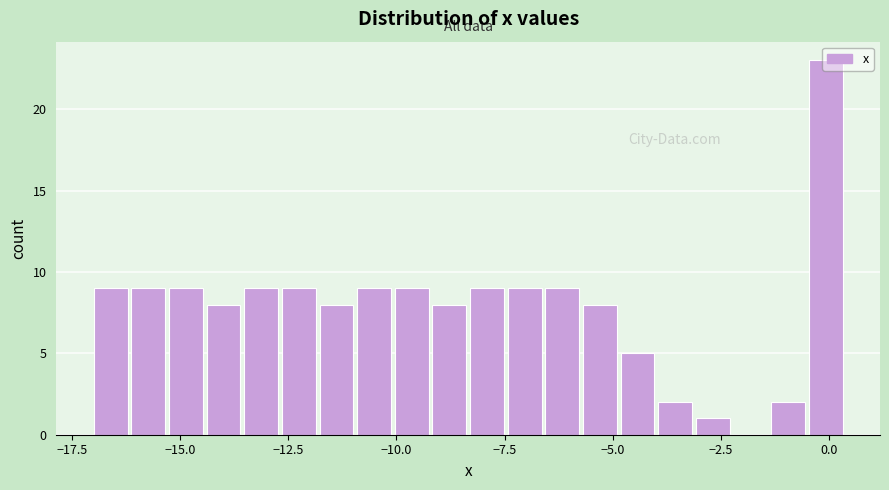

Around what value on the x-axis is the tallest bar? Give the approximate position of its centre, as read against the axis.

0.0